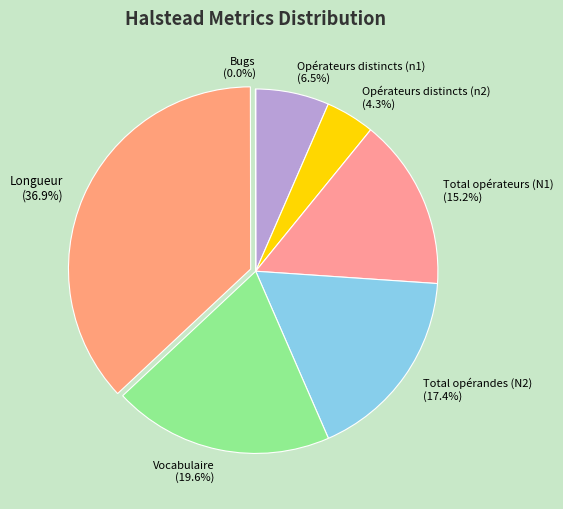

Does any single category account for the majority?

No